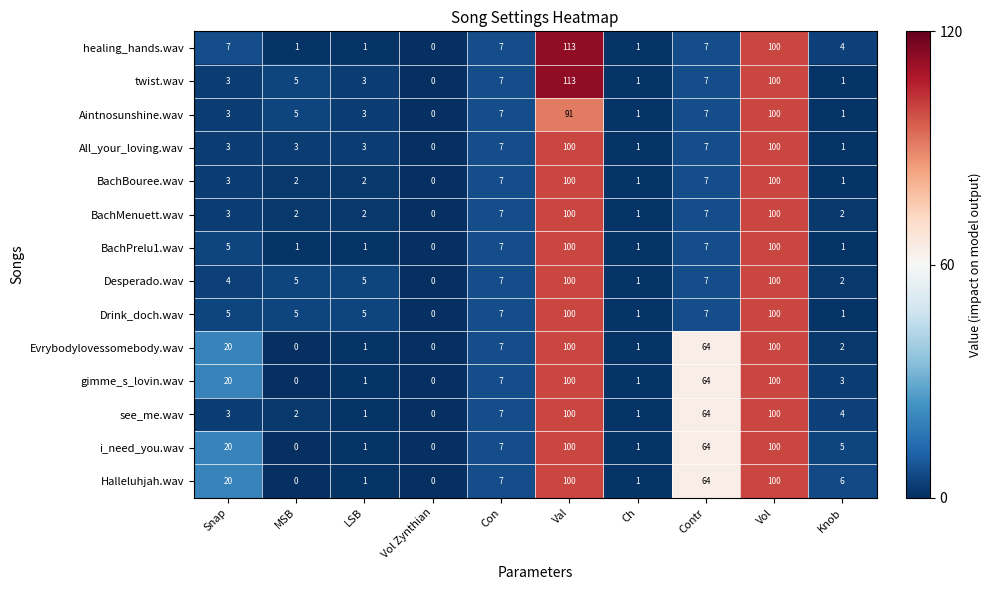

Between MSB and Knob, which series saw the biggest shift?

Halleluhjah.wav